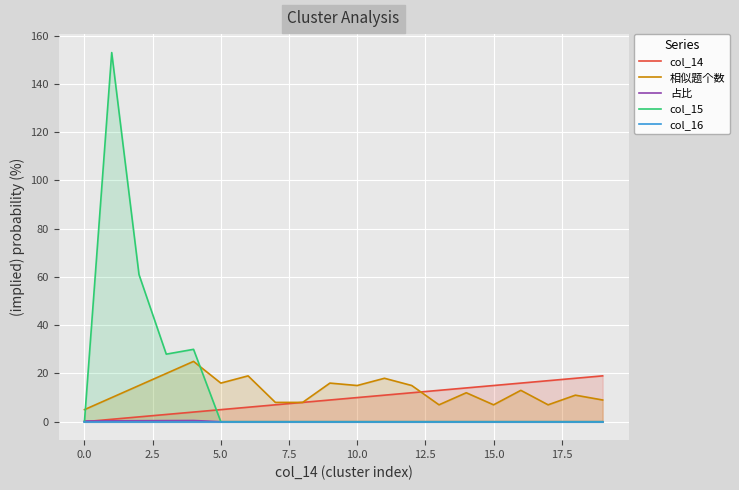

The 占比 series shows 0.3 at 0.0. True or false?

True